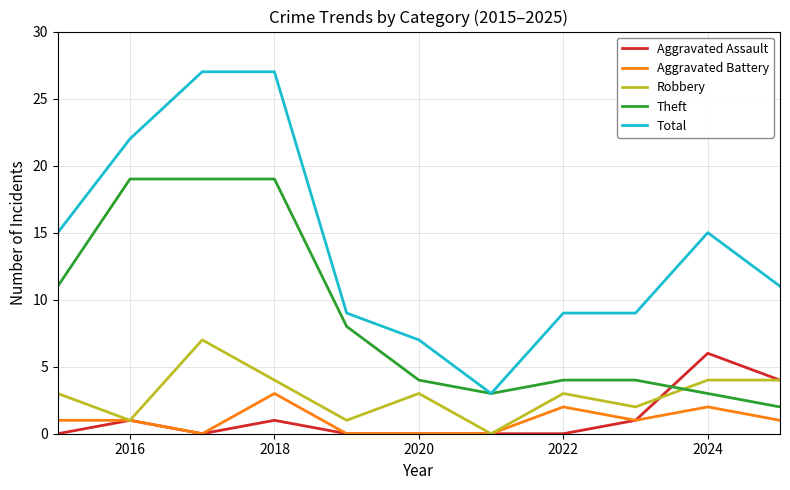

What is the highest value of the Total series?

27